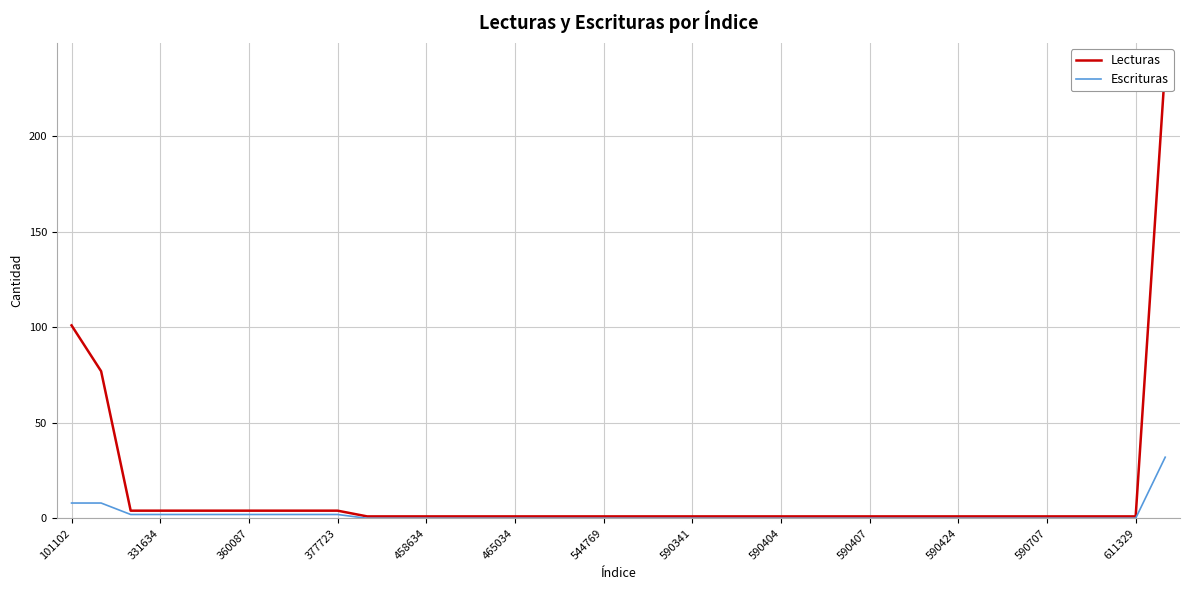

Does the chart have visible grid lines?

Yes